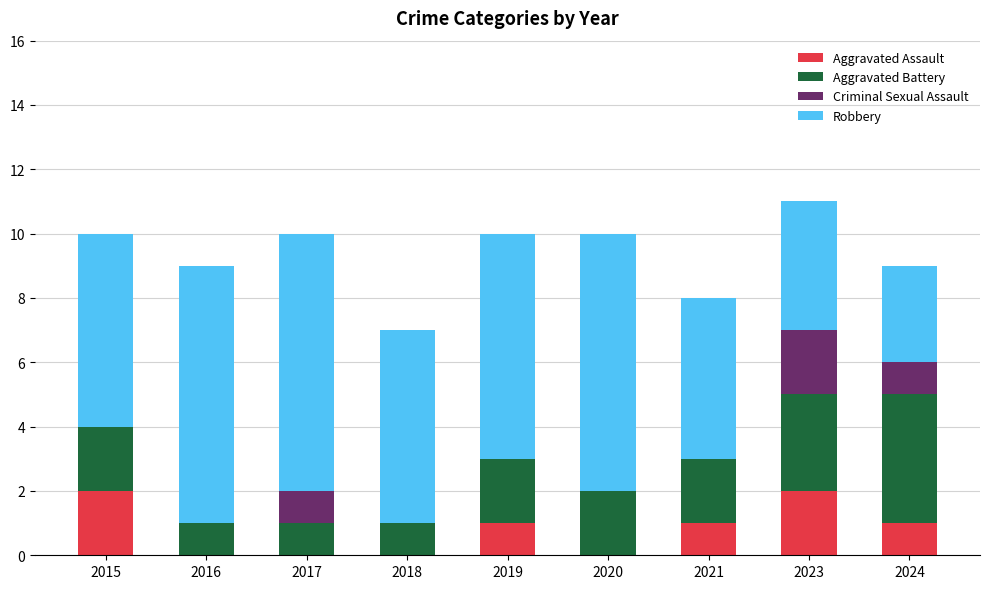

Read the Aggravated Assault value at 2021.

1